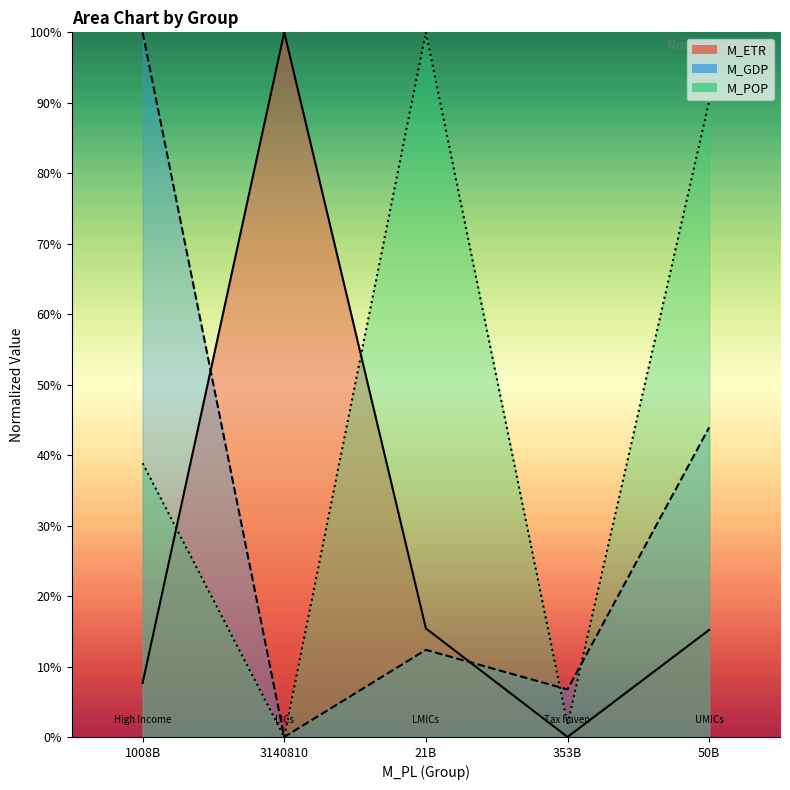

The value of M_POP at 1008B is 0.7. True or false?

False